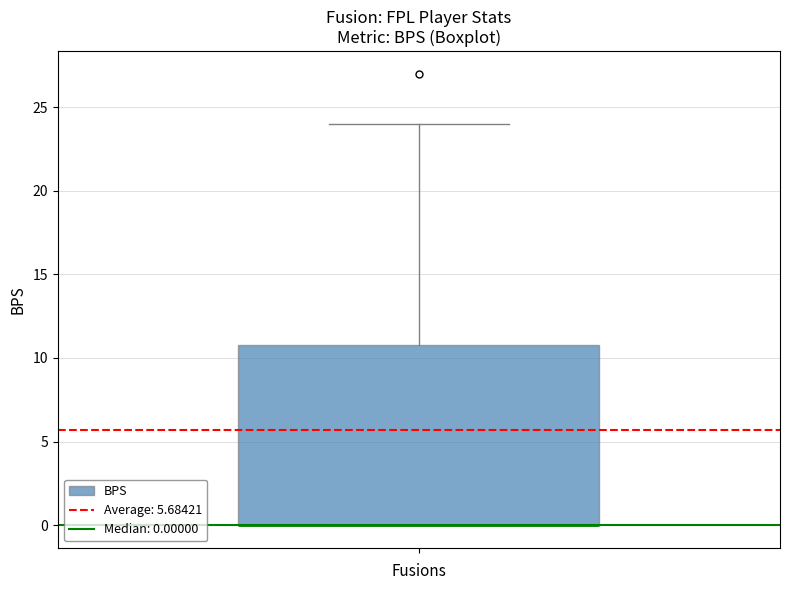

Read this box plot against the y-axis: the position of the median line, the range covered by the box, and the ends of both whiskers. The values are not printed on the chart, so give them approximately, as read against the axis.

median 0 (drawn on the box's lower edge), box 0 to 11, whiskers 0 to 24